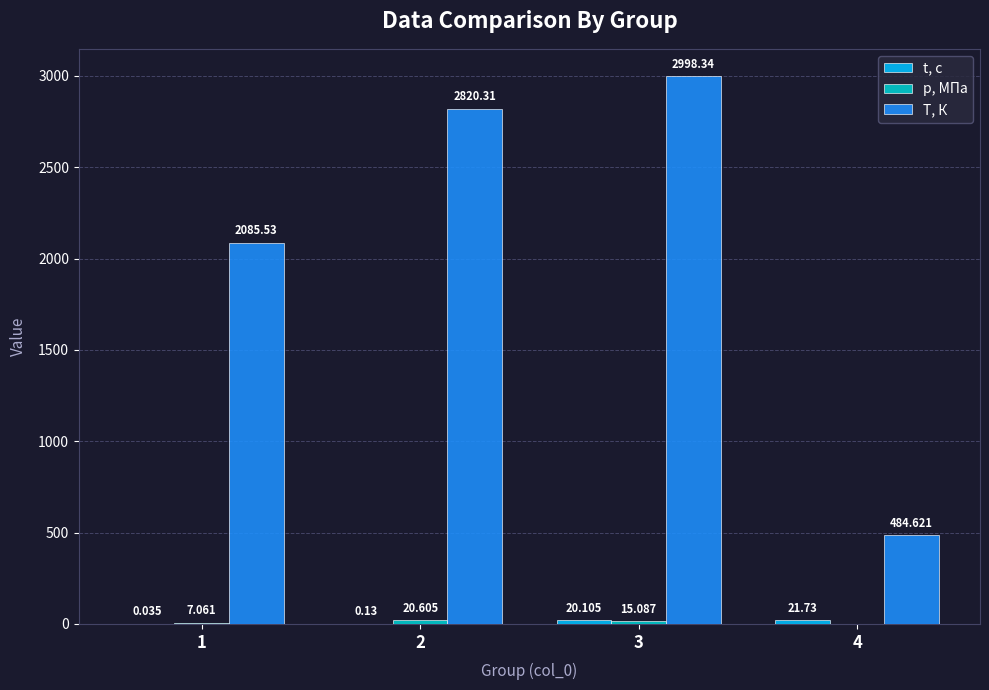

Which series changed the most between 3 and 4?

T, К